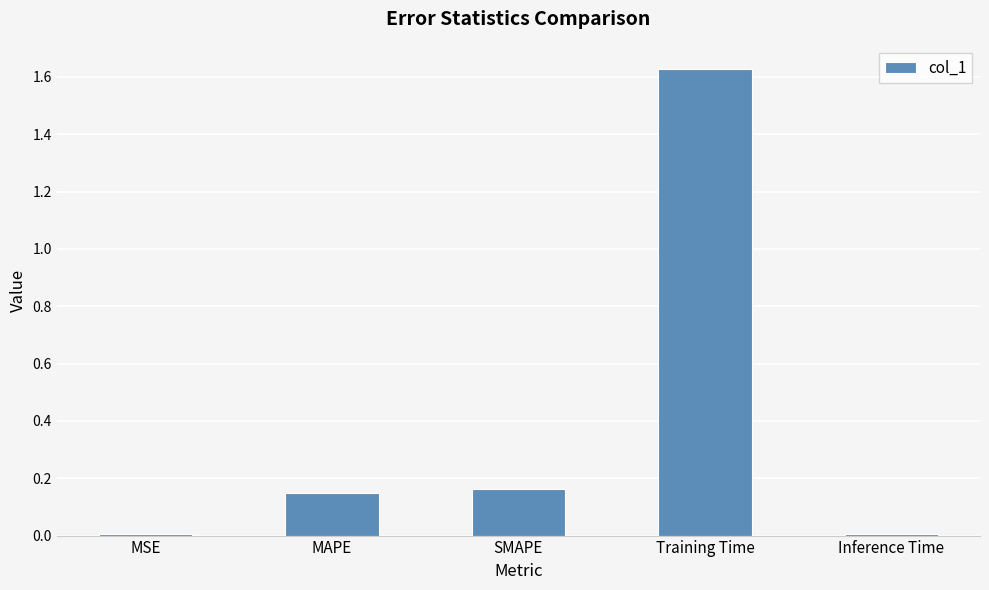

What is the sum of the values at SMAPE and MAPE?

0.3